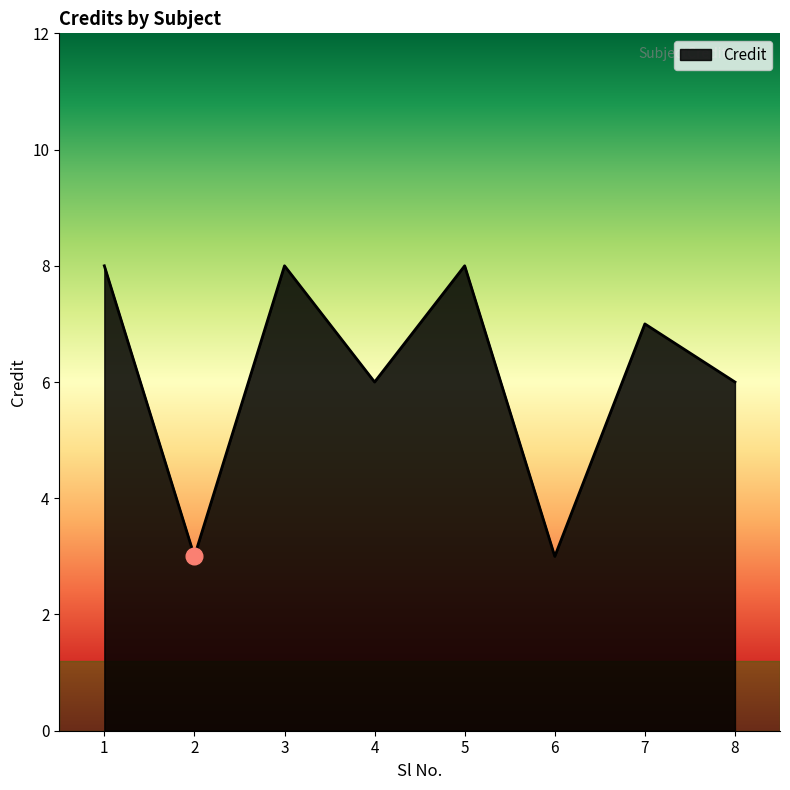

How many series are shown in this chart?

1